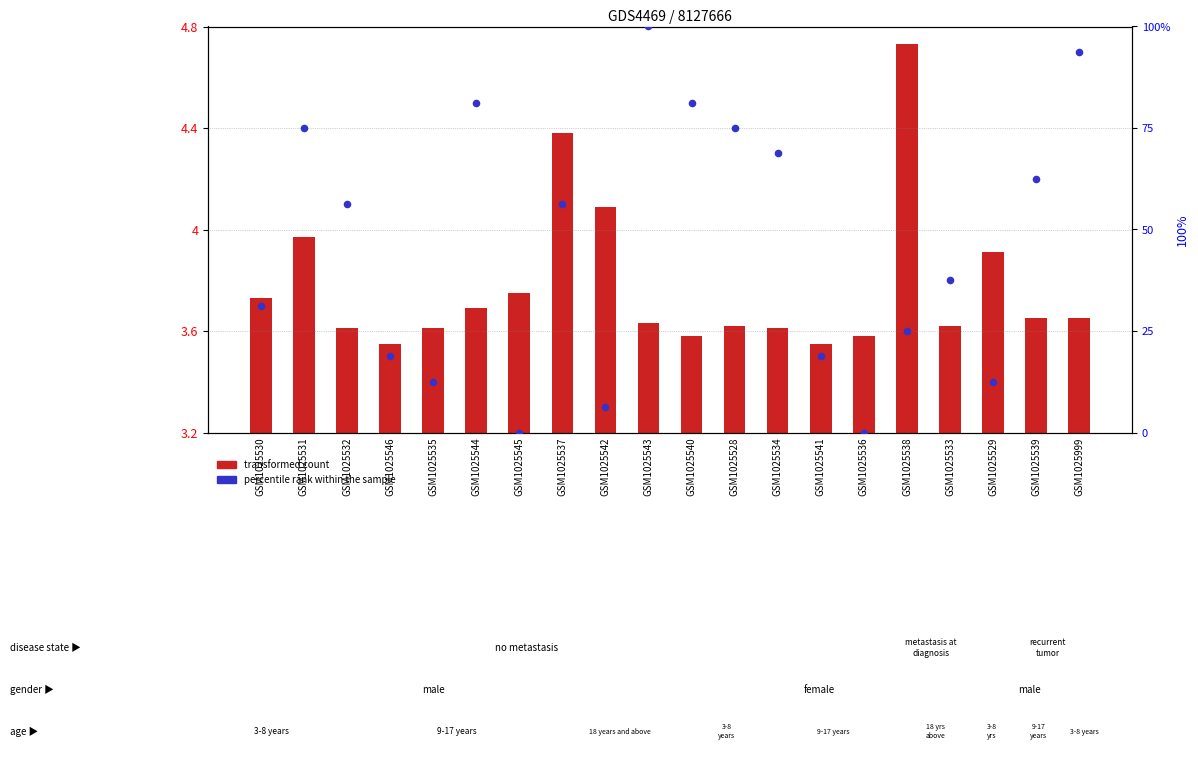

What are all the series names shown in the legend?

transformed count, percentile rank within the sample